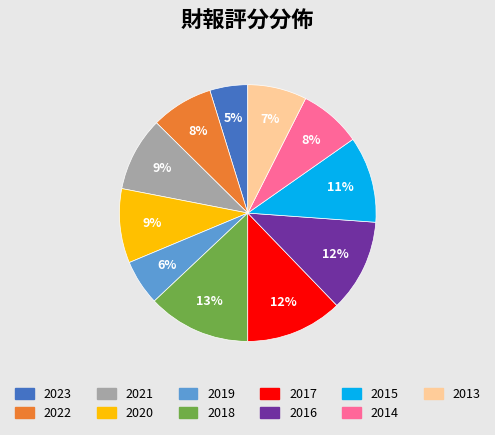

Which category has the smallest portion of the pie?

2023